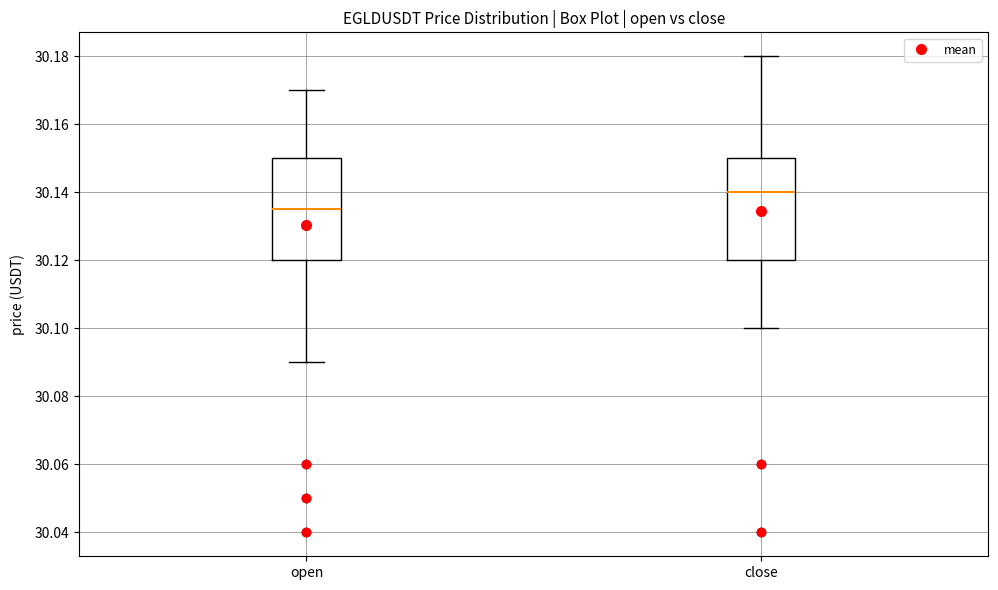

Which box's median line is the lowest?

open